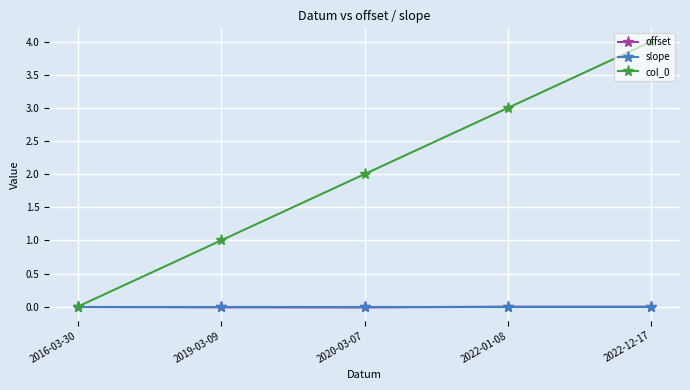

At which category is the sum across all series the highest?

2022-12-17